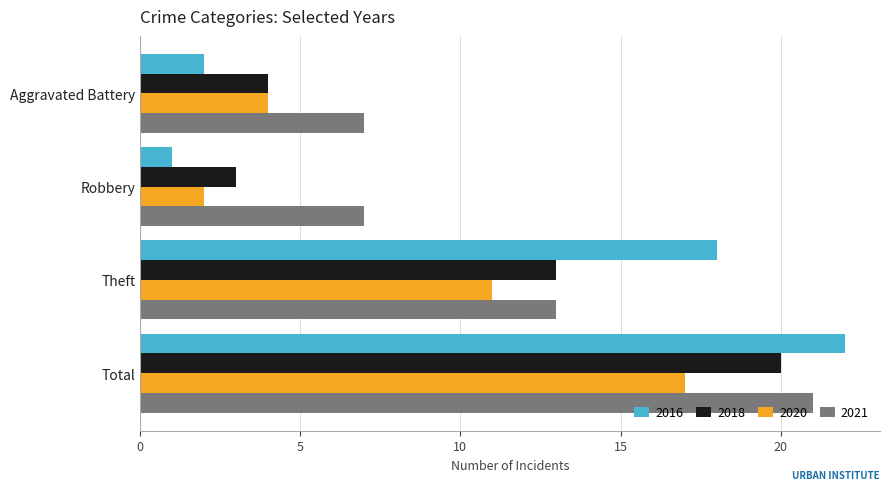

What are all the series names shown in the legend?

2016, 2018, 2020, 2021